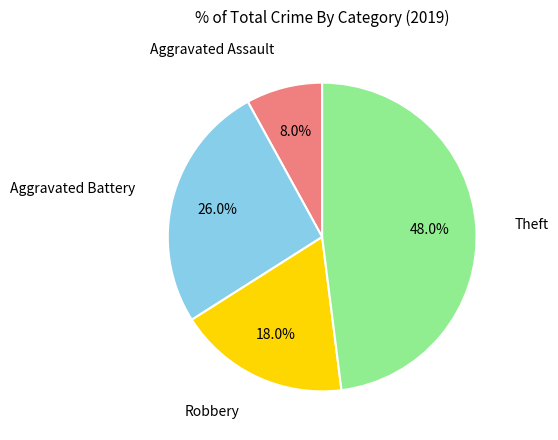

Is there a majority slice in this chart?

No